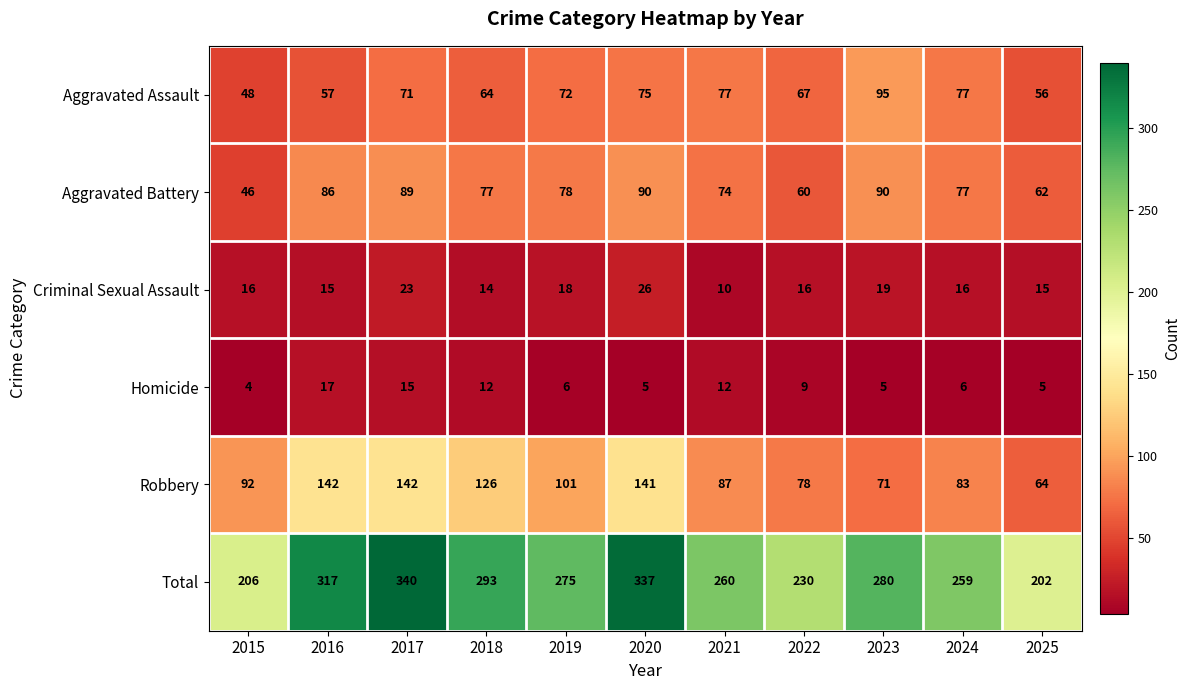

What is the total value across all series at 2017?

680